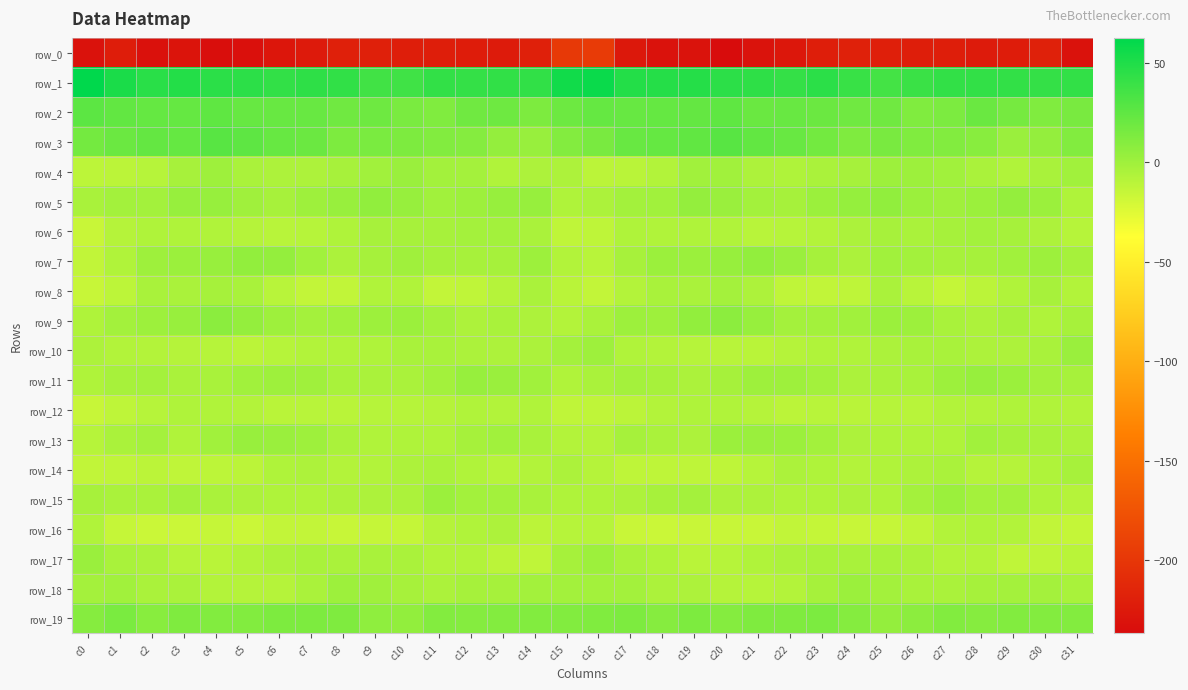

What is the difference between the second highest and minimum values in the row_10 series?

10.8